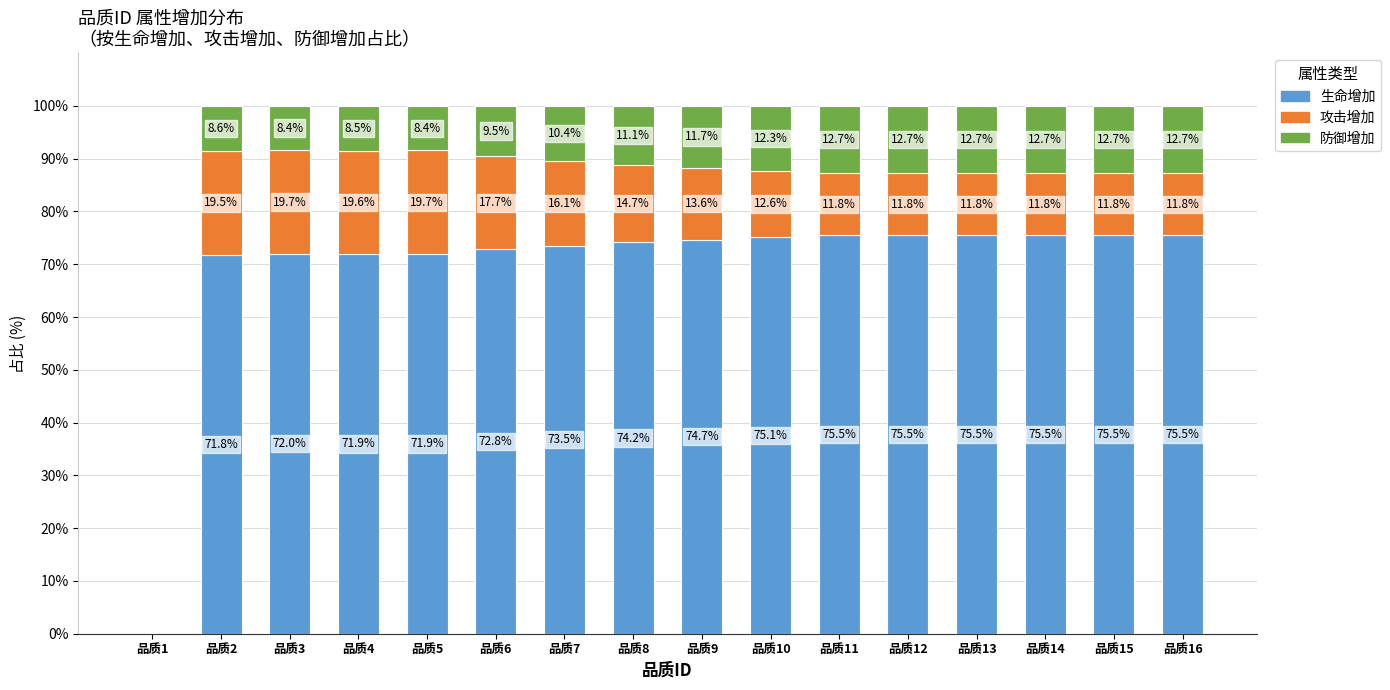

What is the total value across all series at 品质11?

100.0